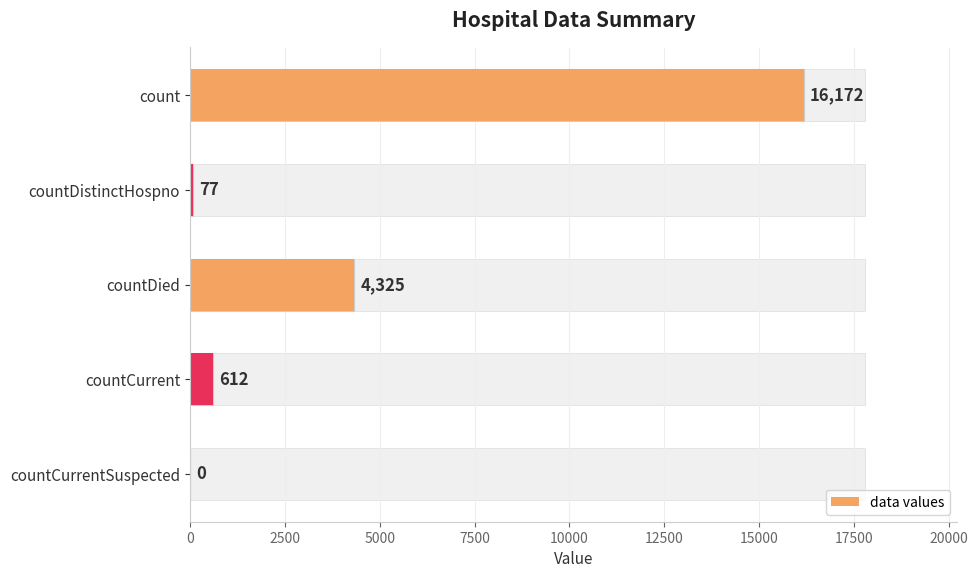

Read the data values value at count, to the nearest 10.

16170